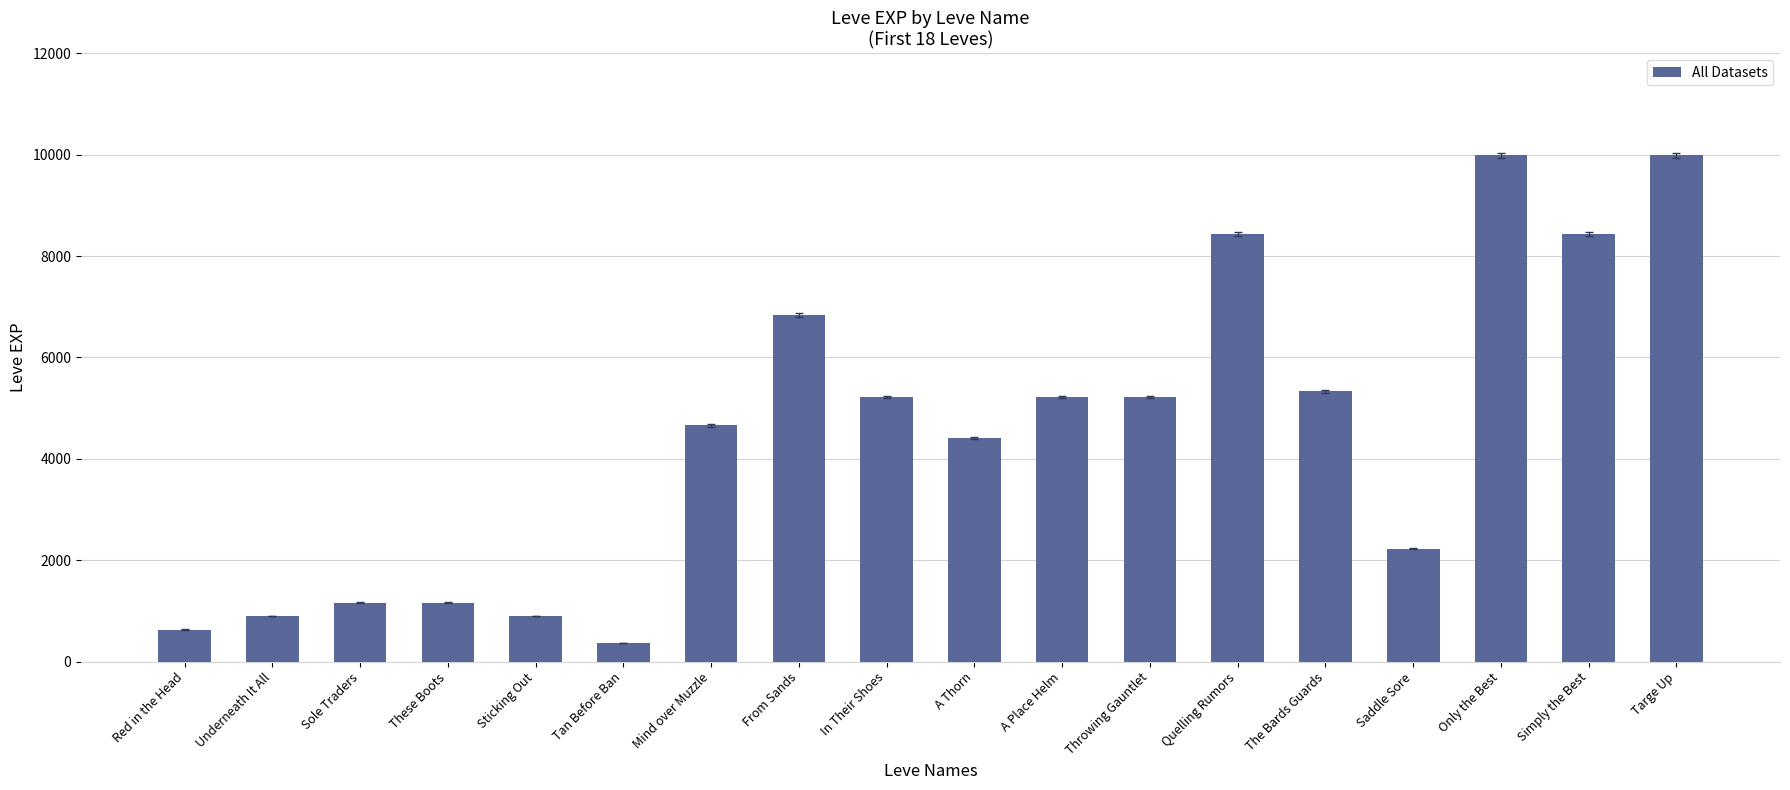

What is the change in value from In Their Shoes to Saddle Sore?

-2990